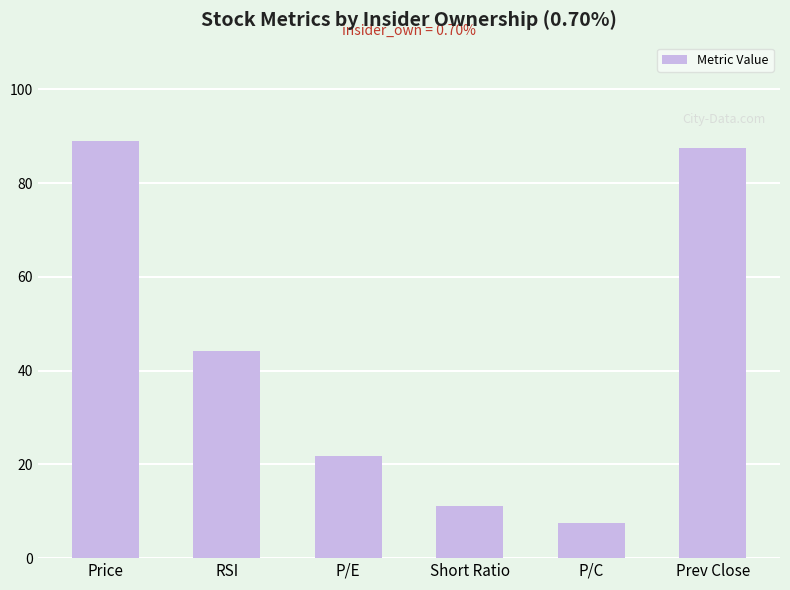

What is the greatest value displayed?

88.9